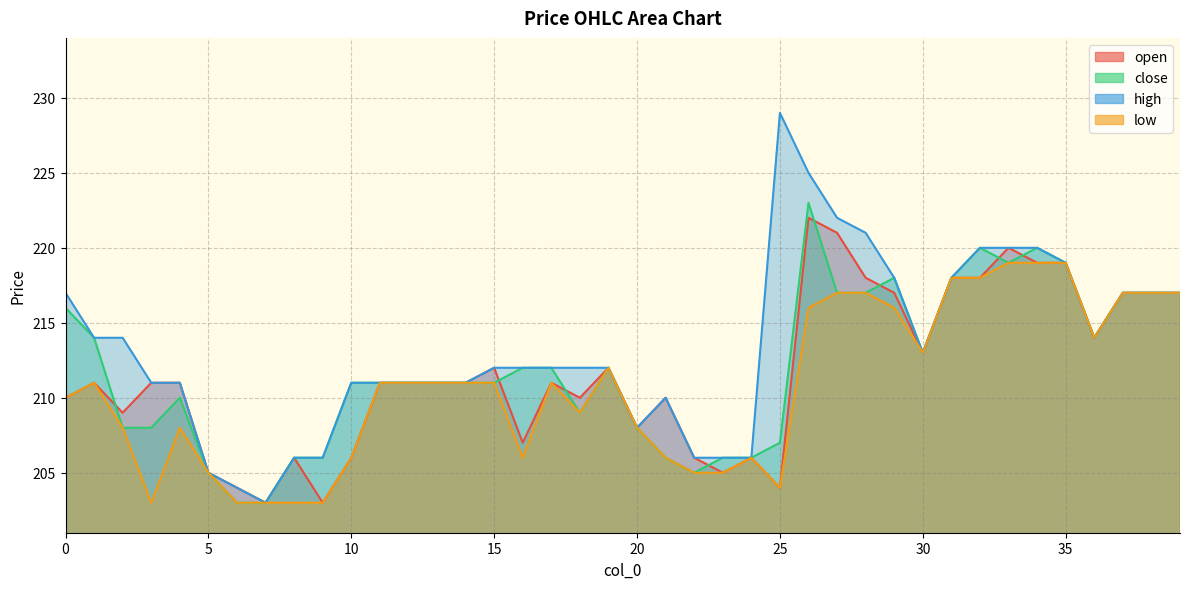

Reading left to right, list all the values displayed in this chart.

open: 210	211	209	211	211	205	204	203	206	203	206	211	211	211	211	212	207	211	210	212	208	210	206	205	206	204	222	221	218	217	213	218	218	220	219	219	214	217	217	217
close: 216	214	208	208	210	205	203	203	206	206	211	211	211	211	211	211	212	212	209	212	208	206	205	206	206	207	223	217	217	218	213	218	220	219	220	219	214	217	217	217
high: 217	214	214	211	211	205	204	203	206	206	211	211	211	211	211	212	212	212	212	212	208	210	206	206	206	229	225	222	221	218	213	218	220	220	220	219	214	217	217	217
low: 210	211	208	203	208	205	203	203	203	203	206	211	211	211	211	211	206	211	209	212	208	206	205	205	206	204	216	217	217	216	213	218	218	219	219	219	214	217	217	217